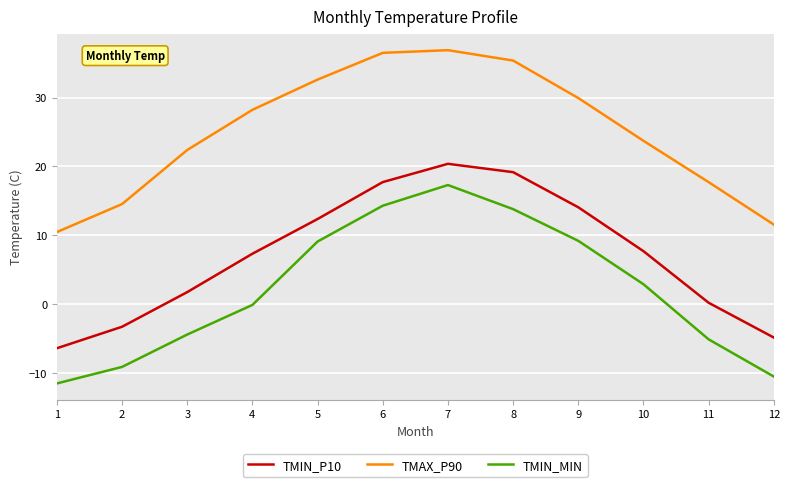

What is the average value of the TMIN_P10 series?

7.2